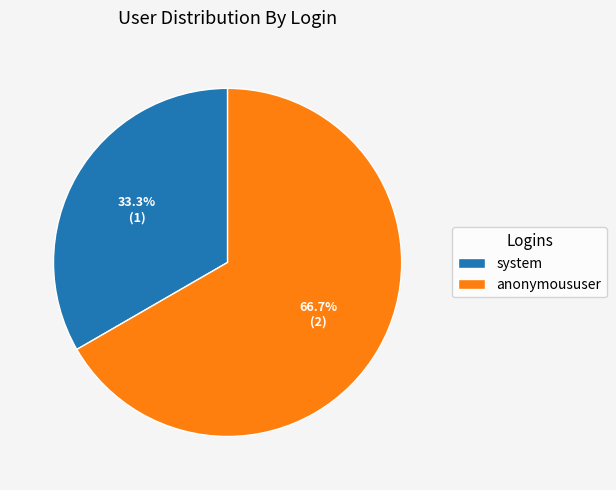

Does system represent more than half of the total?

No